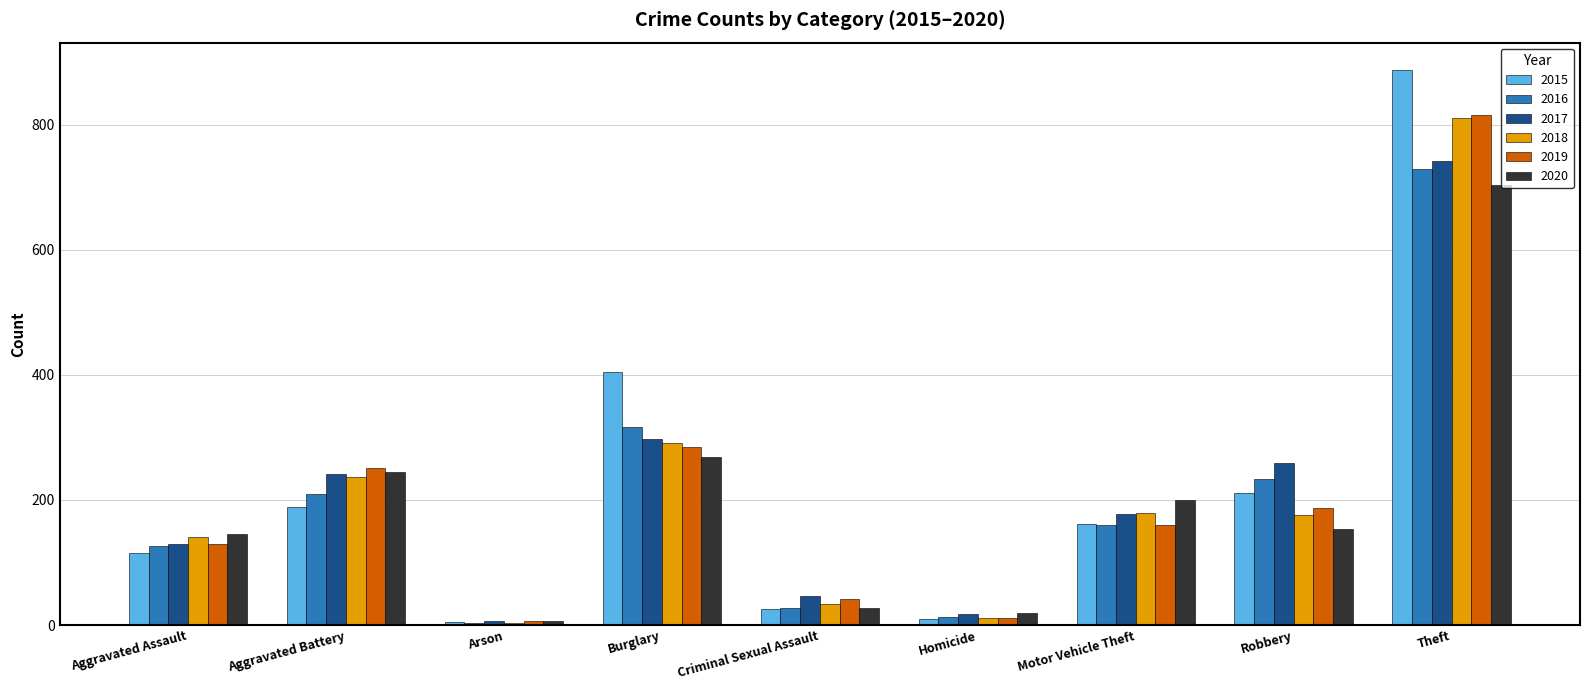

Is it true that 2018 equals 291 at Burglary?

True